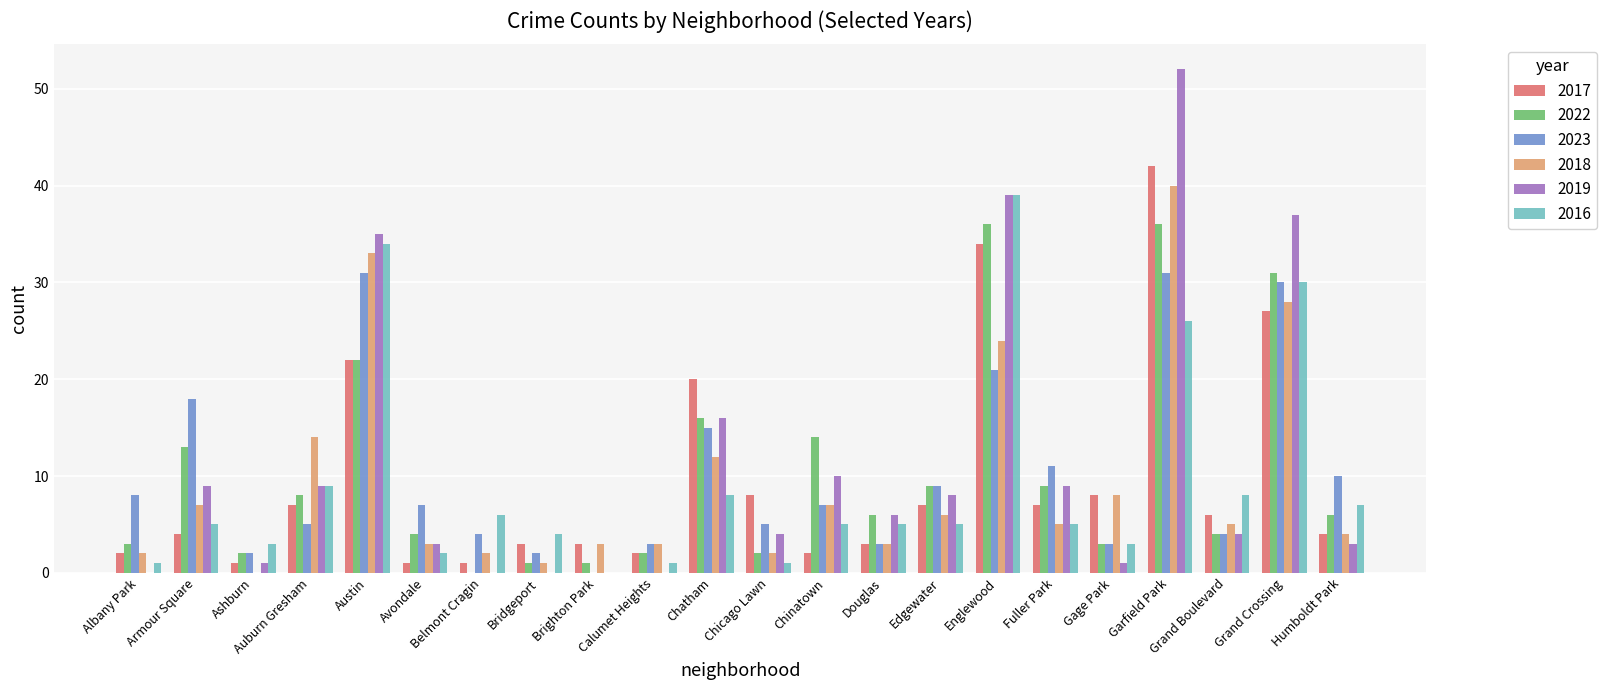

Which series changed the most between Chicago Lawn and Gage Park?

2018